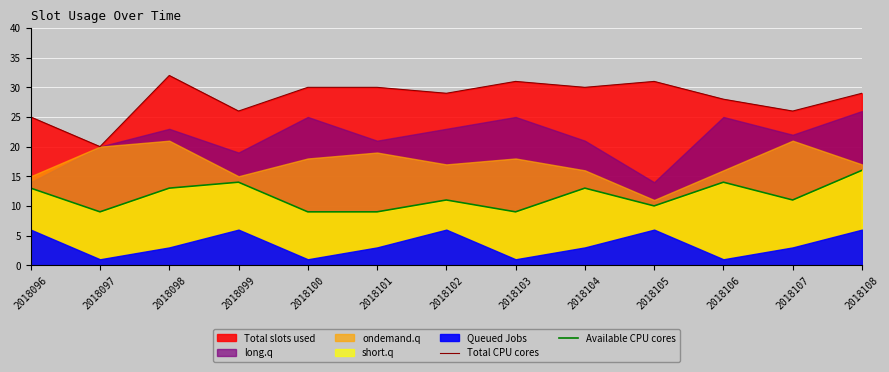

How many lines are shown in the chart?

2